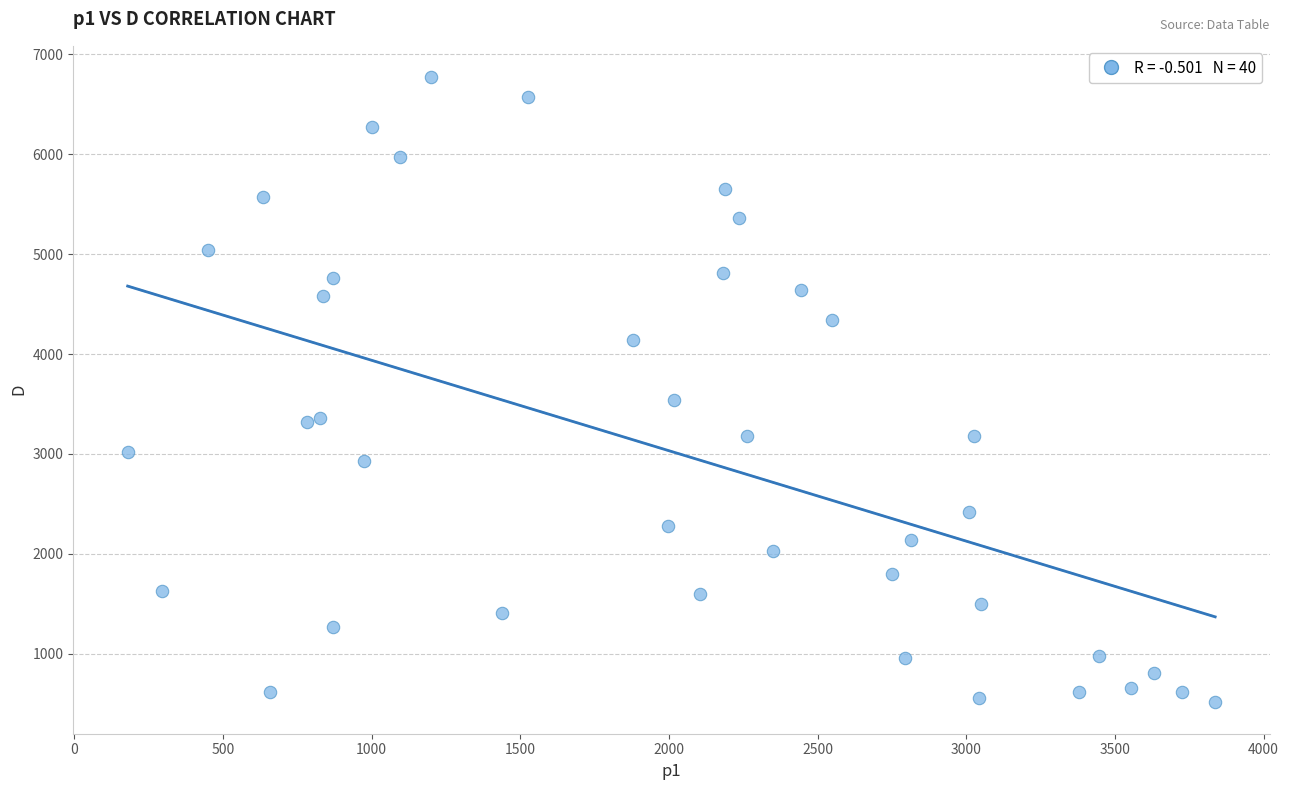

What is the range of X values (max minus min)?

3657.9